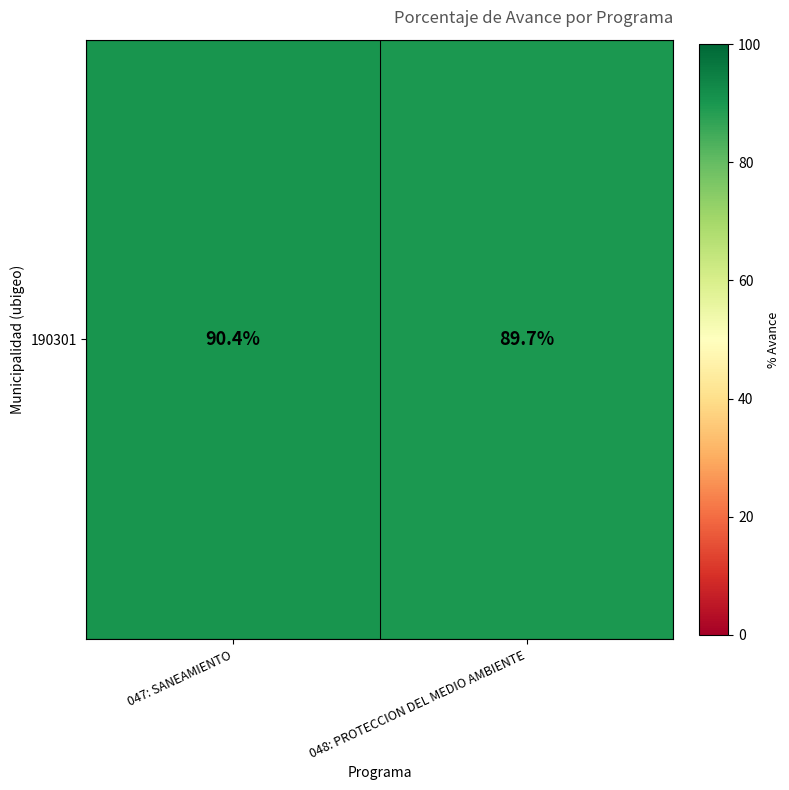

The value at 047: SANEAMIENTO is 158.1. True or false?

False